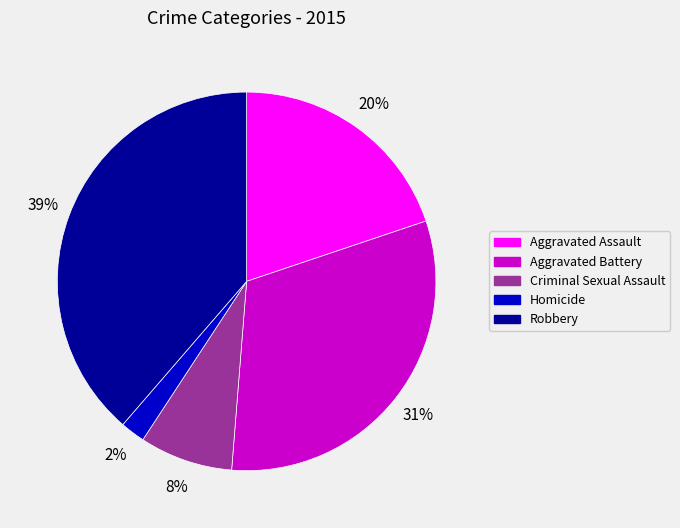

Which category has the biggest portion of the pie?

Robbery